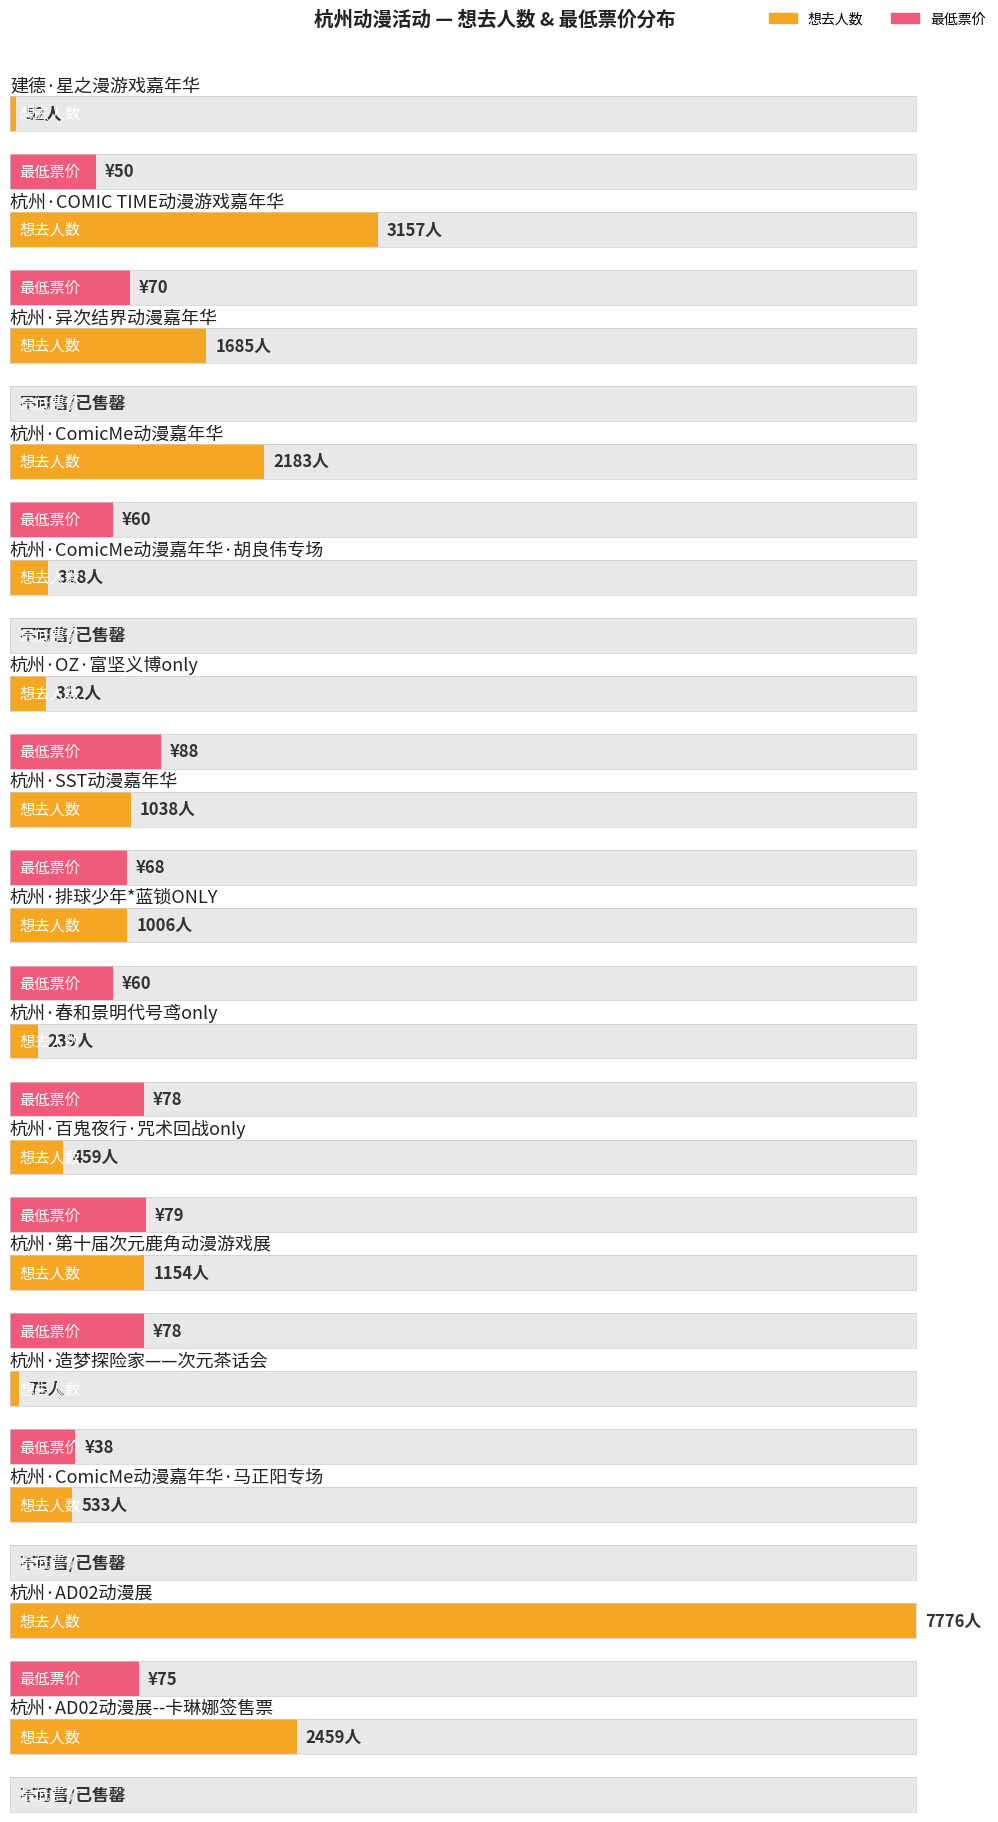

At which category is the sum across all series the highest?

杭州·AD02动漫展